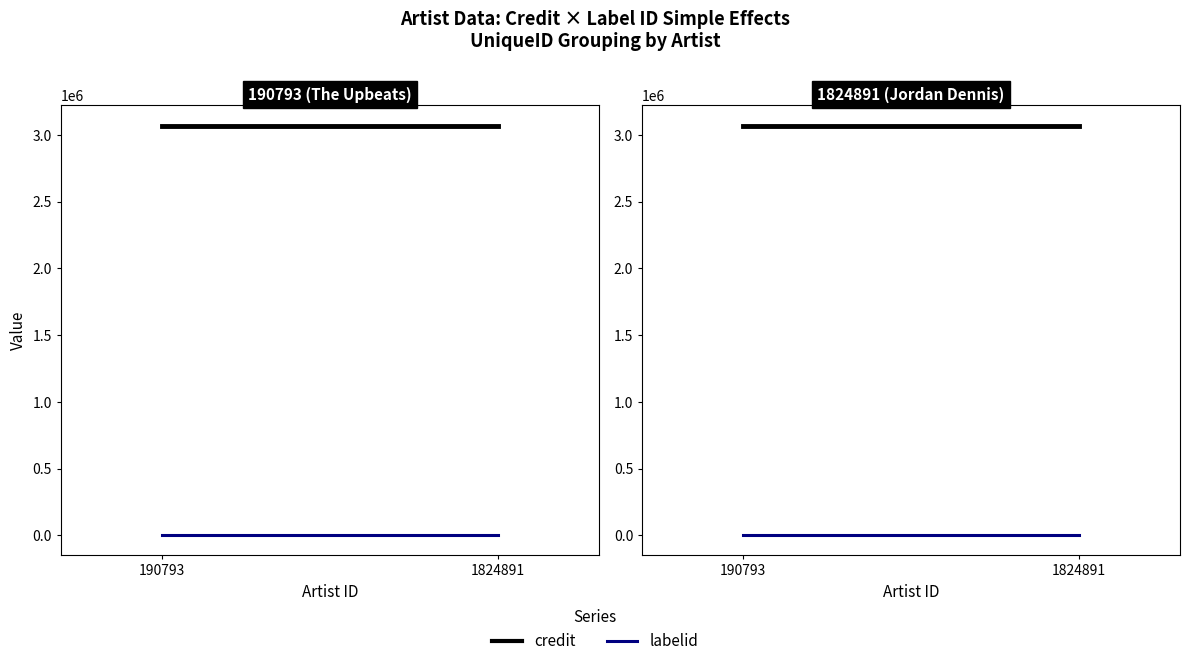

What are all the series names shown in the legend?

credit, labelid